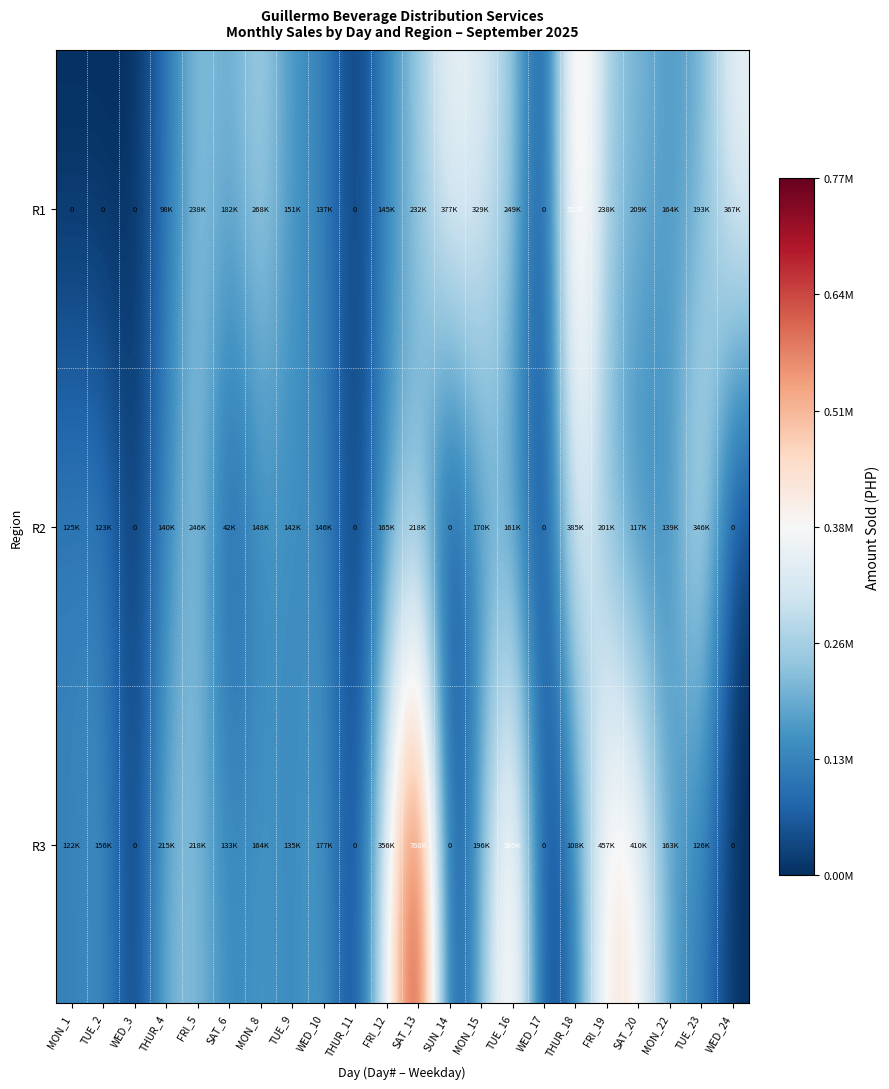

What is the total value across all series at MON_22?

464797.5